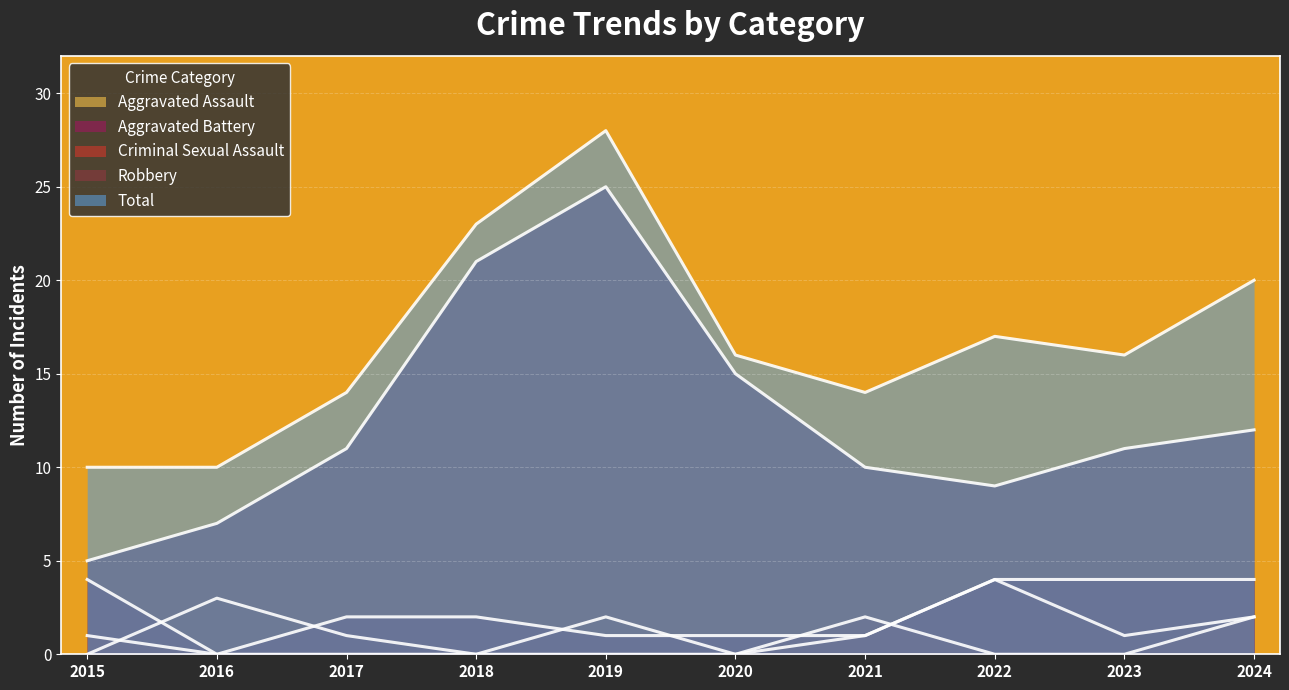

True or false: Robbery has more than 0 points higher than both neighbors.

True